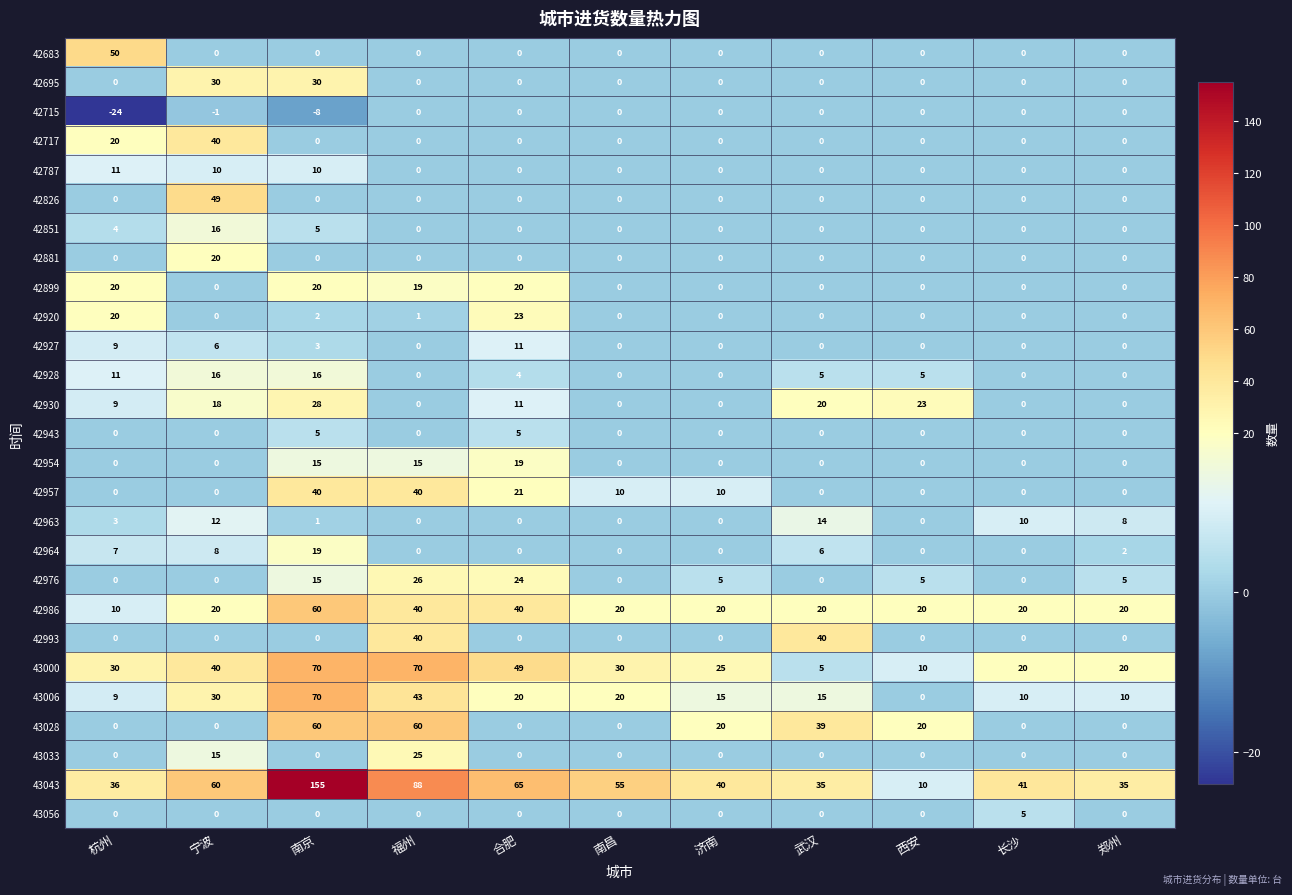

What is the difference between the maximum and minimum values in the 42928 series?

16